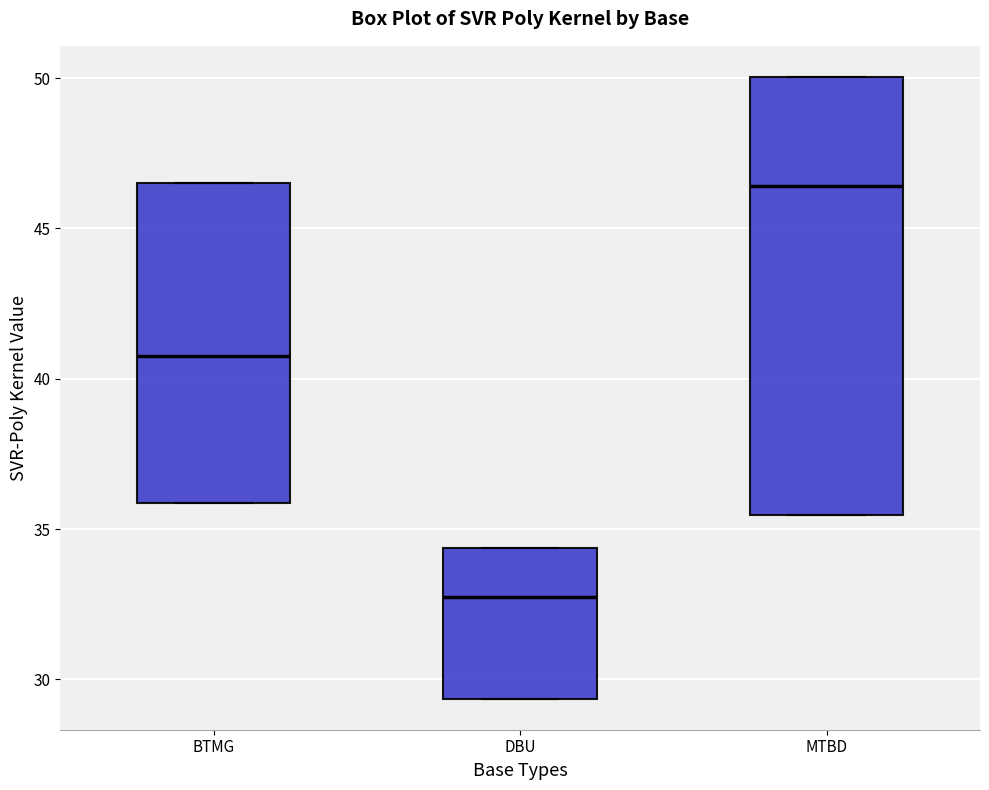

Reading left to right, transcribe this box plot: for each box, give where its median line is, the range the box spans, and where its two whiskers end, as read against the y-axis. The values are not printed on the chart, so give them approximately, as read against the axis.

BTMG: median 41.0, box 36.0 to 46.5, whiskers 36.0 to 46.5
DBU: median 32.5, box 29.5 to 34.5, whiskers 29.5 to 34.5
MTBD: median 46.5, box 35.5 to 50.0, whiskers 35.5 to 50.0